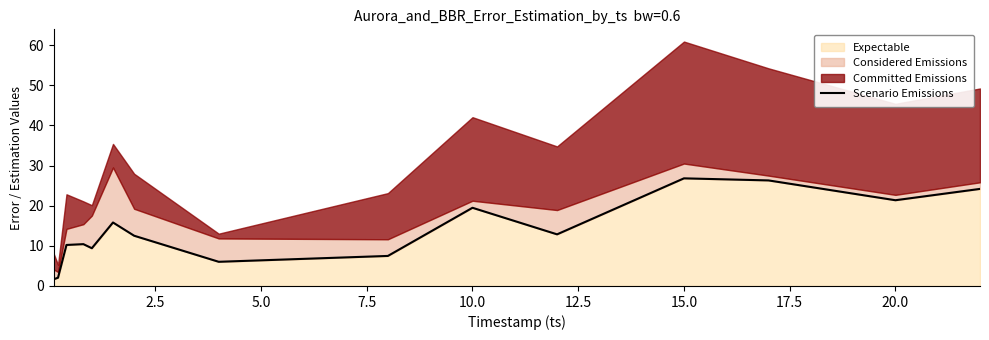

True or false: there are more than 1 points higher than both neighbors.

True